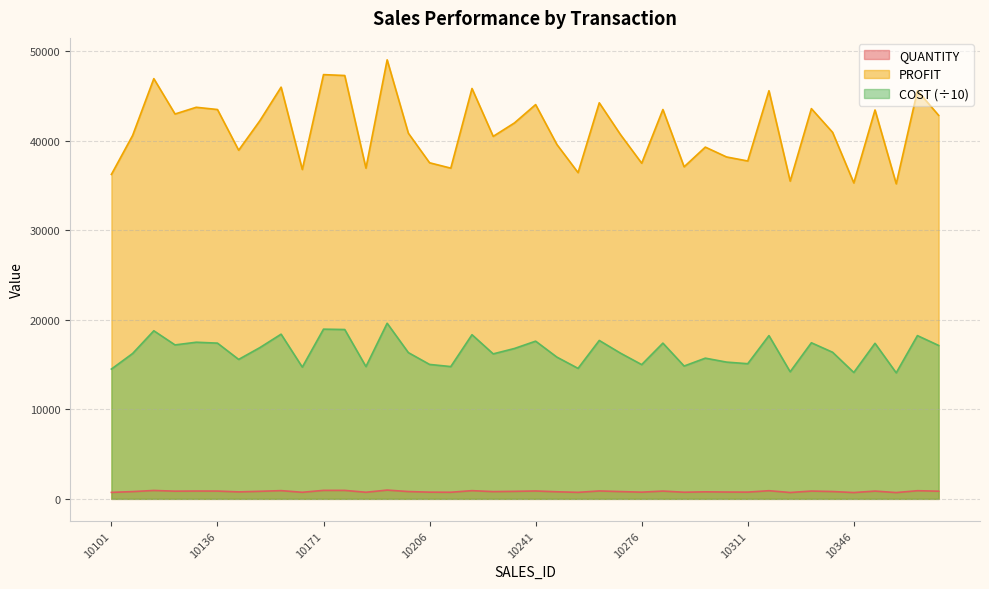

Reading right to left, transcribe all the data shown in this chart.

QUANTITY: 857	912	704	869	706	819	872	710	912	755	764	786	742	870	750	814	885	729	792	881	840	810	917	739	751	817	981	739	946	948	736	920	845	779	870	875	860	939	812	725
COST: 42850	45600	35200	43450	35300	40950	43600	35500	45600	37750	38200	39300	37100	43500	37500	40700	44250	36450	39600	44050	42000	40500	45850	36950	37550	40850	49050	36950	47300	47400	36800	46000	42250	38950	43500	43750	43000	46950	40600	36250
PROFIT: 17140	18240	14080	17380	14120	16380	17440	14200	18240	15100	15280	15720	14840	17400	15000	16280	17700	14580	15840	17620	16800	16200	18340	14780	15020	16340	19620	14780	18920	18960	14720	18400	16900	15580	17400	17500	17200	18780	16240	14500